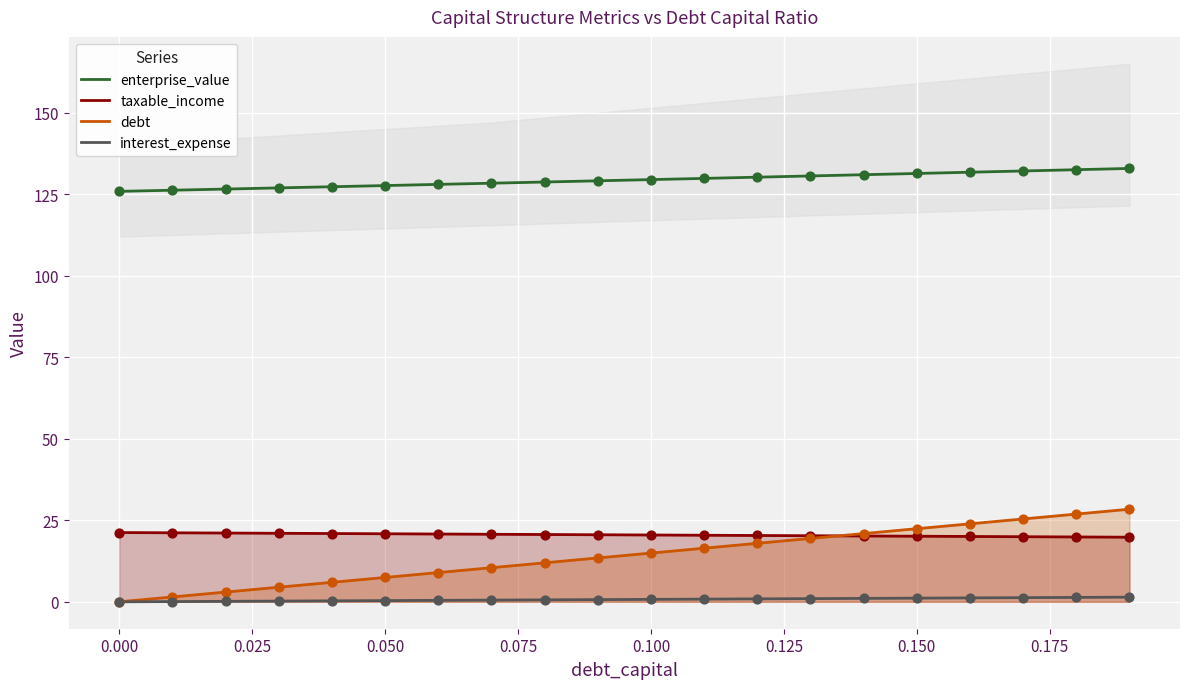

Which series has the largest Y range (max minus min)?

debt